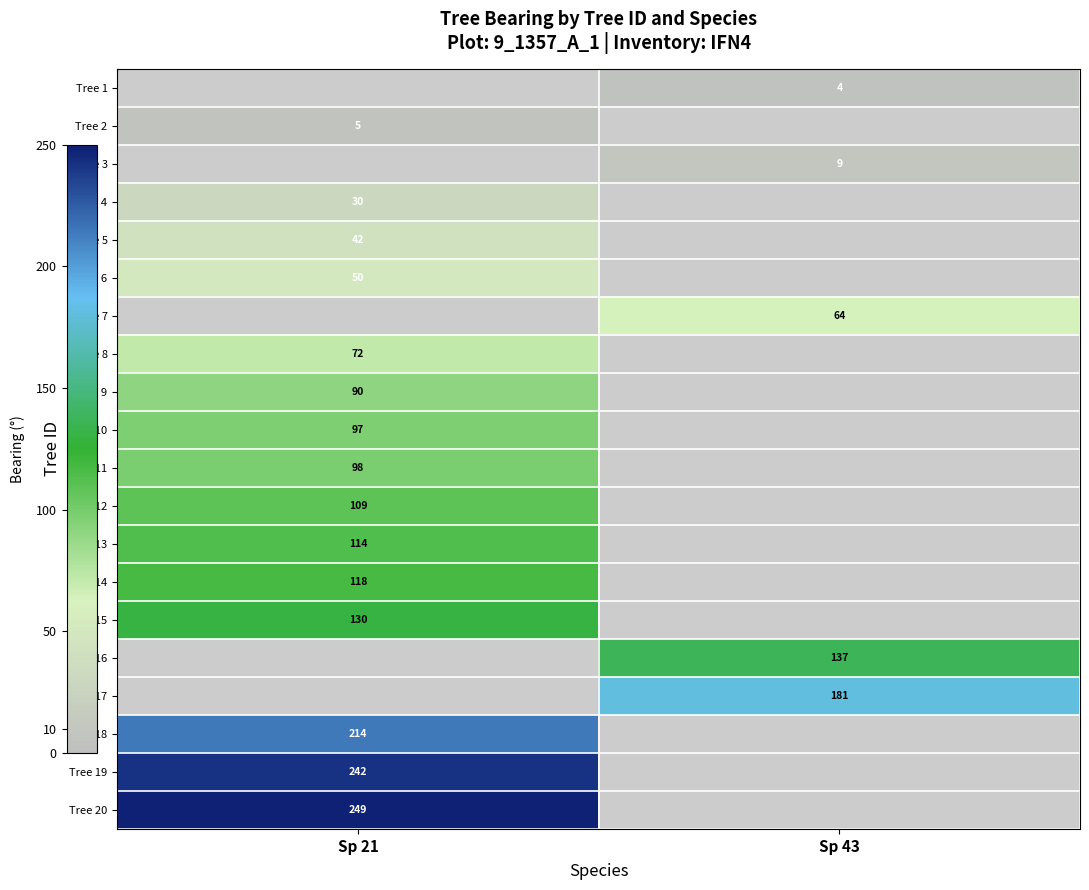

True or false: Tree 3 has a value of 12 at Sp 43.

False